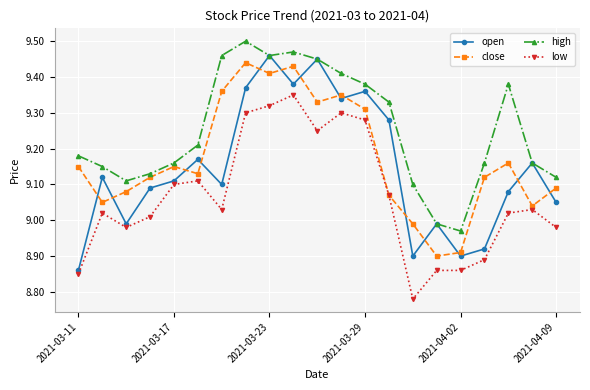

True or false: open has more than 2 interior local peaks.

True